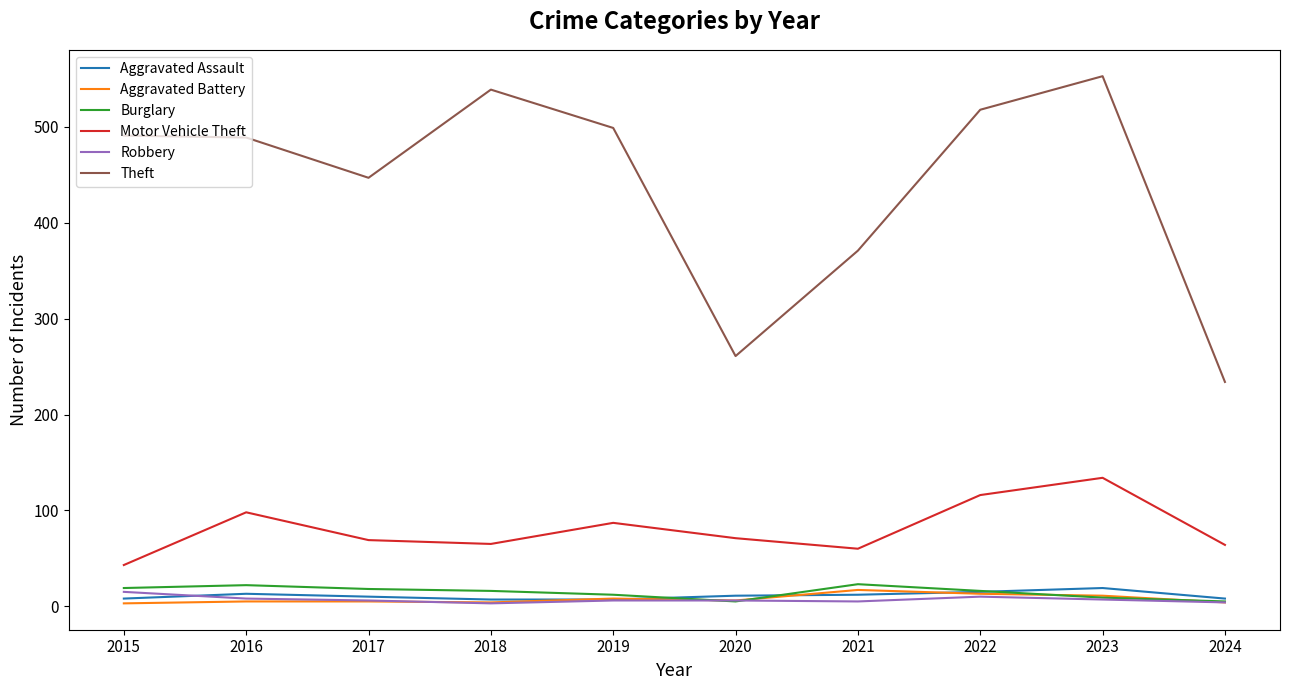

How many lines are shown in the chart?

6